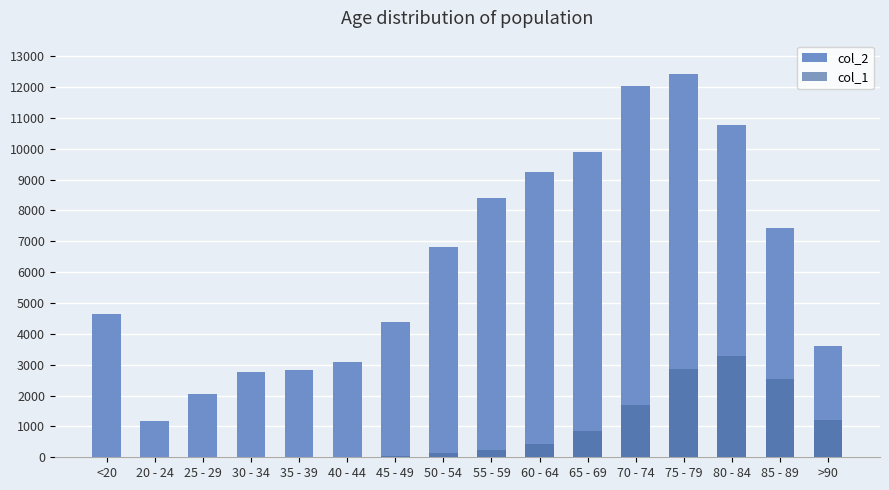

What is the difference between the second highest and minimum values in the col_2 series?

10827